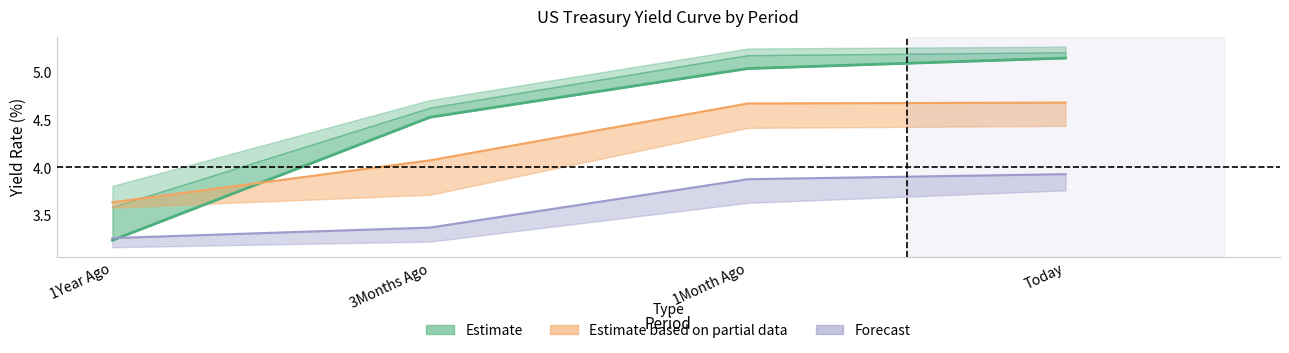

True or false: 5Y has a value of 1.0 at Today.

False